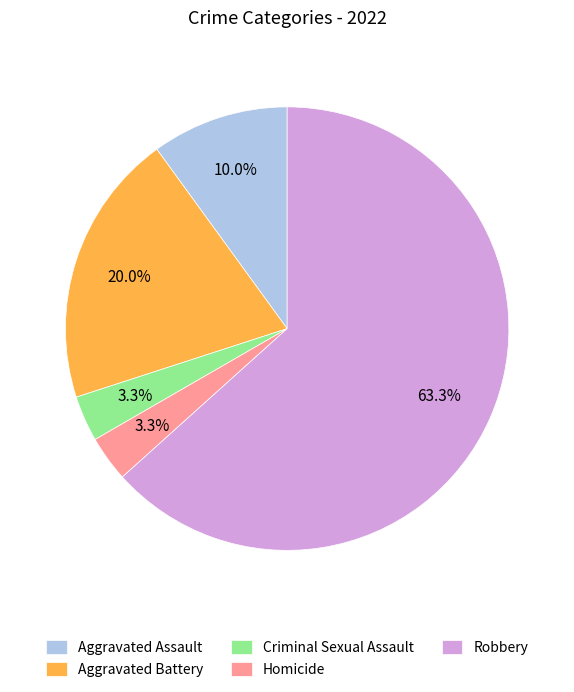

Does any single category account for the majority?

Yes